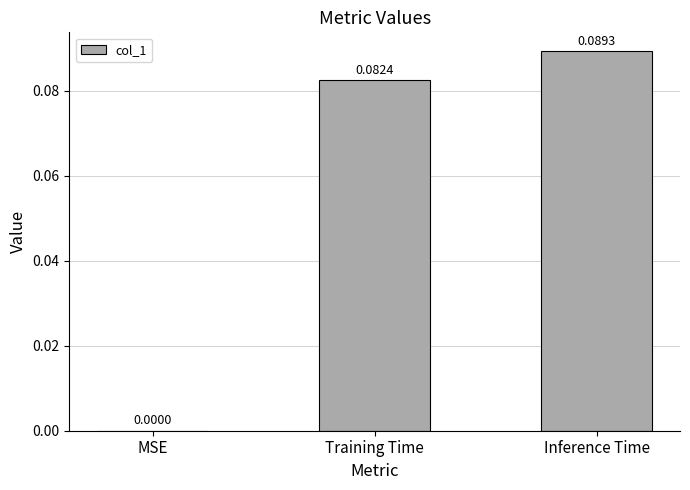

Which has a higher value, Inference Time or MSE?

Inference Time